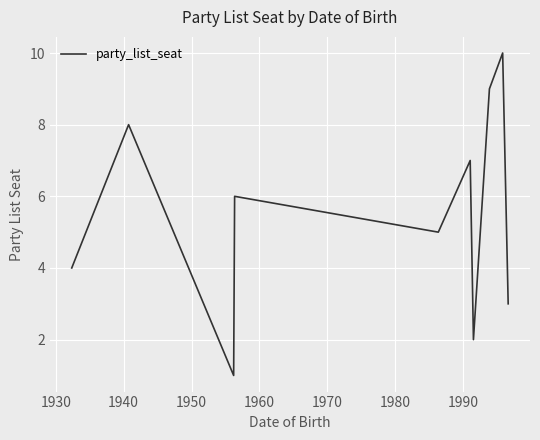

Count the values in the range 3 to 8.

6